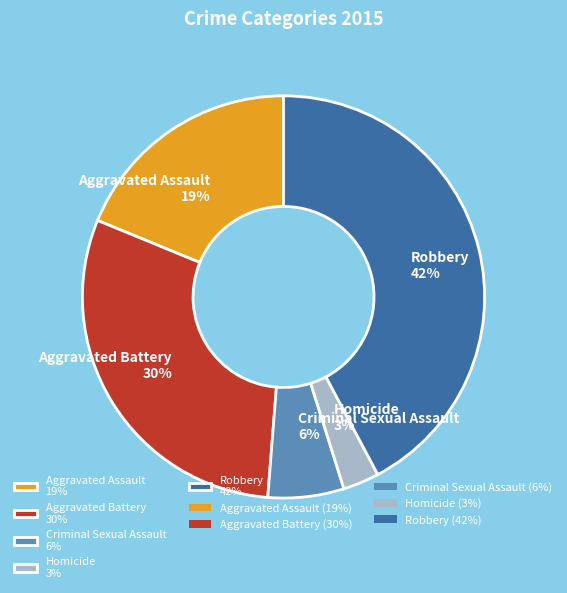

Rank the categories by value from highest to lowest.

Robbery, Aggravated Battery, Aggravated Assault, Criminal Sexual Assault, Homicide